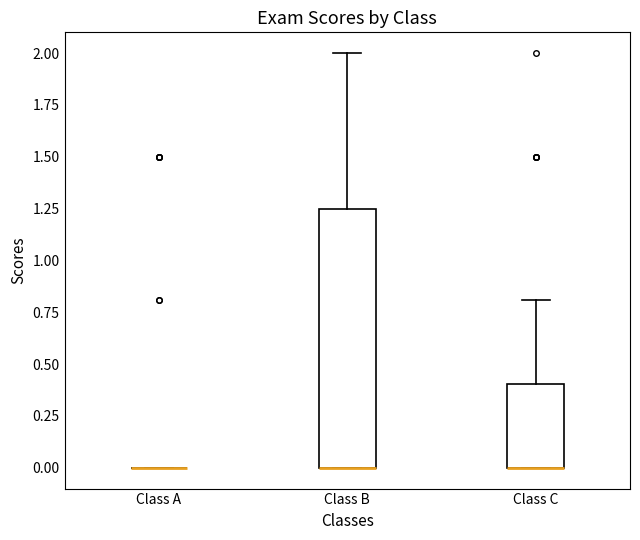

Reading left to right, transcribe this box plot: for each box, give where its median line is, the range the box spans, and where its two whiskers end, as read against the y-axis. The values are not printed on the chart, so give them approximately, as read against the axis.

Class A: box collapsed to a line at 0.00, whiskers 0.00 to 0.00
Class B: median 0.00 (drawn on the box's lower edge), box 0.00 to 1.25, whiskers 0.00 to 2.00
Class C: median 0.00 (drawn on the box's lower edge), box 0.00 to 0.40, whiskers 0.00 to 0.80